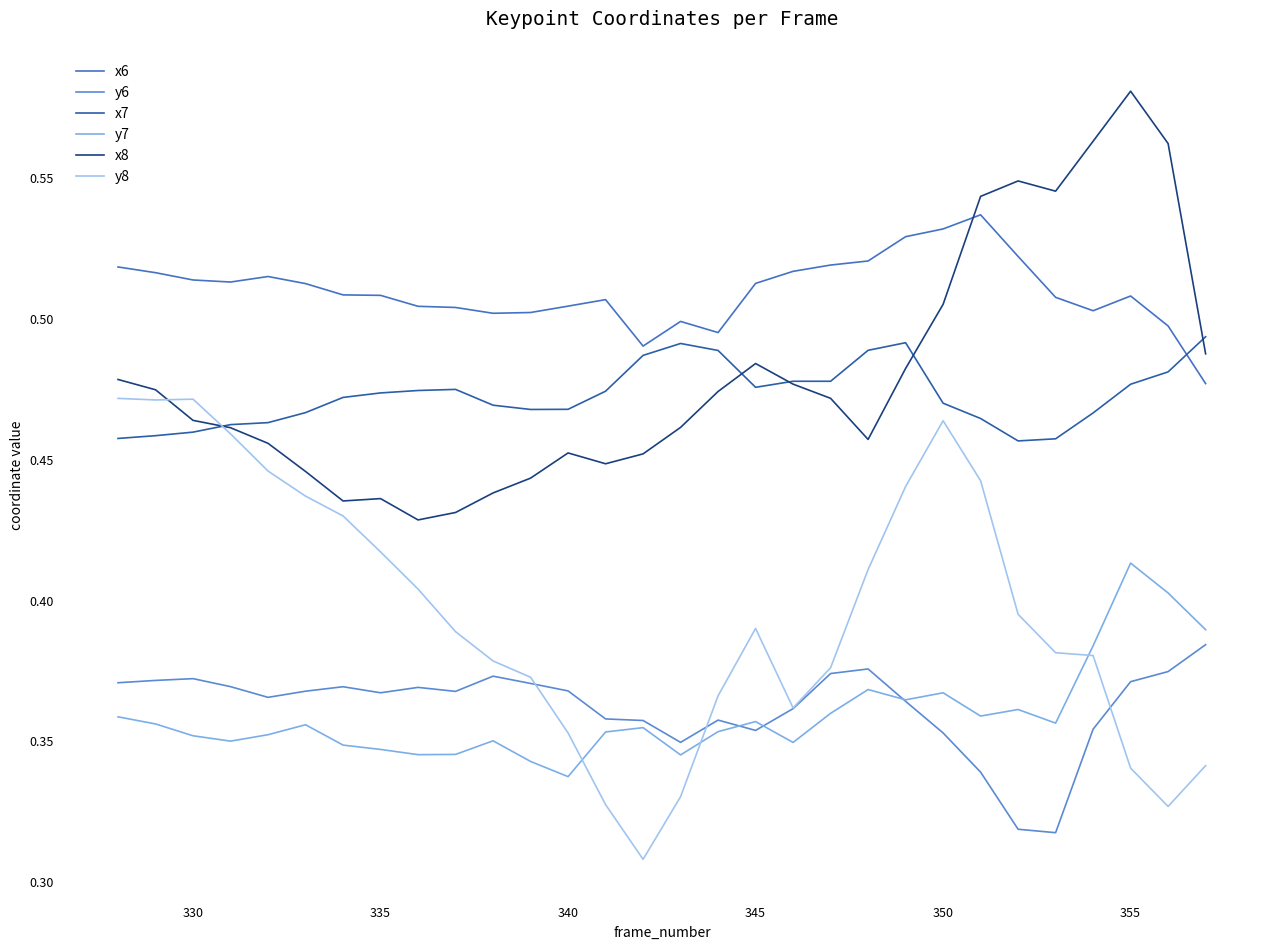

What is the maximum value for x6?

0.5